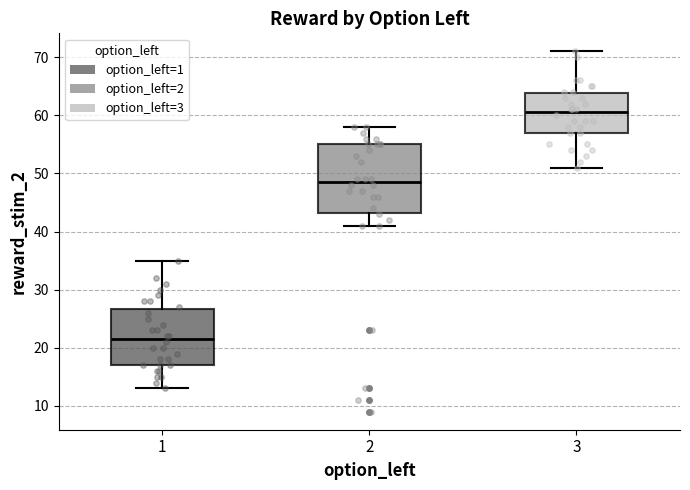

Which box has the highest median line?

3